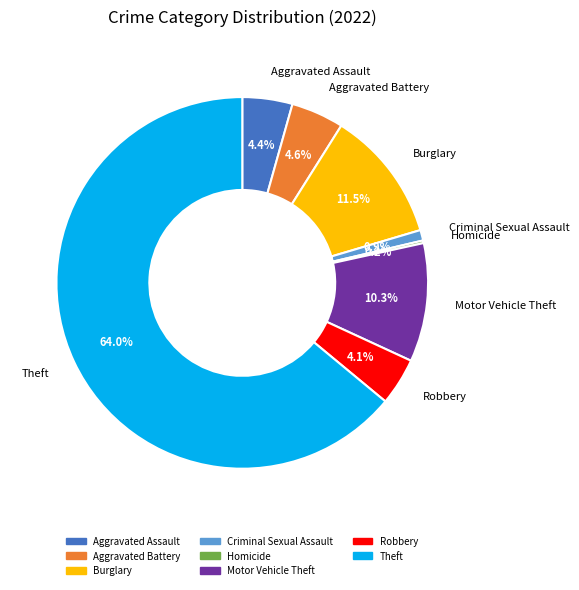

Is there a majority slice in this chart?

Yes